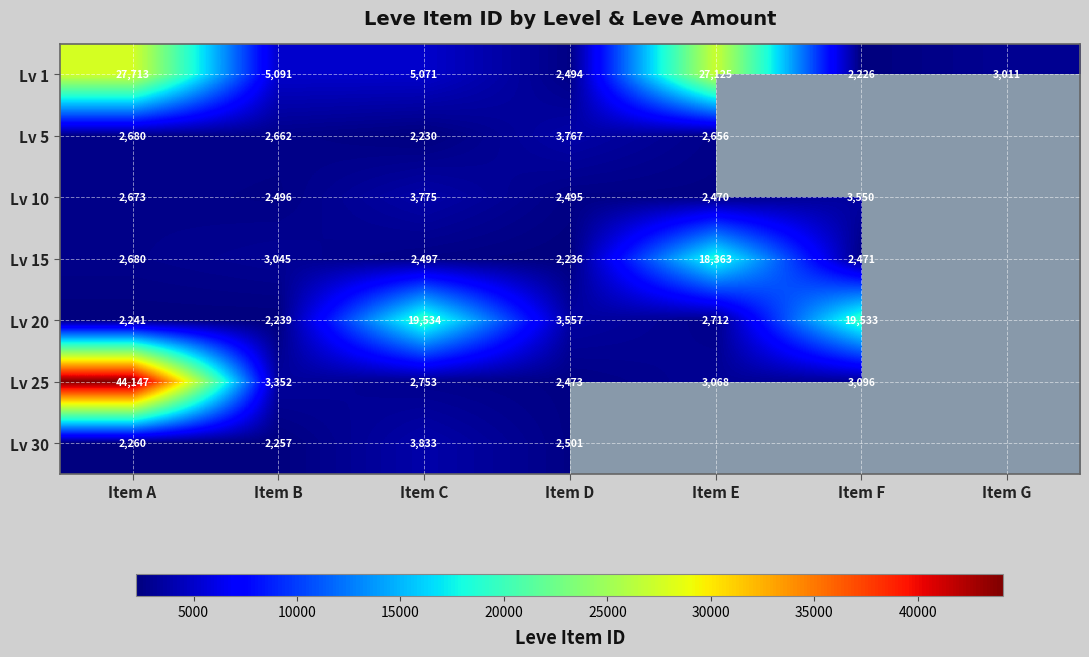

List the labels in order of Lv 1 value, smallest first.

Item F, Item D, Item G, Item C, Item B, Item E, Item A